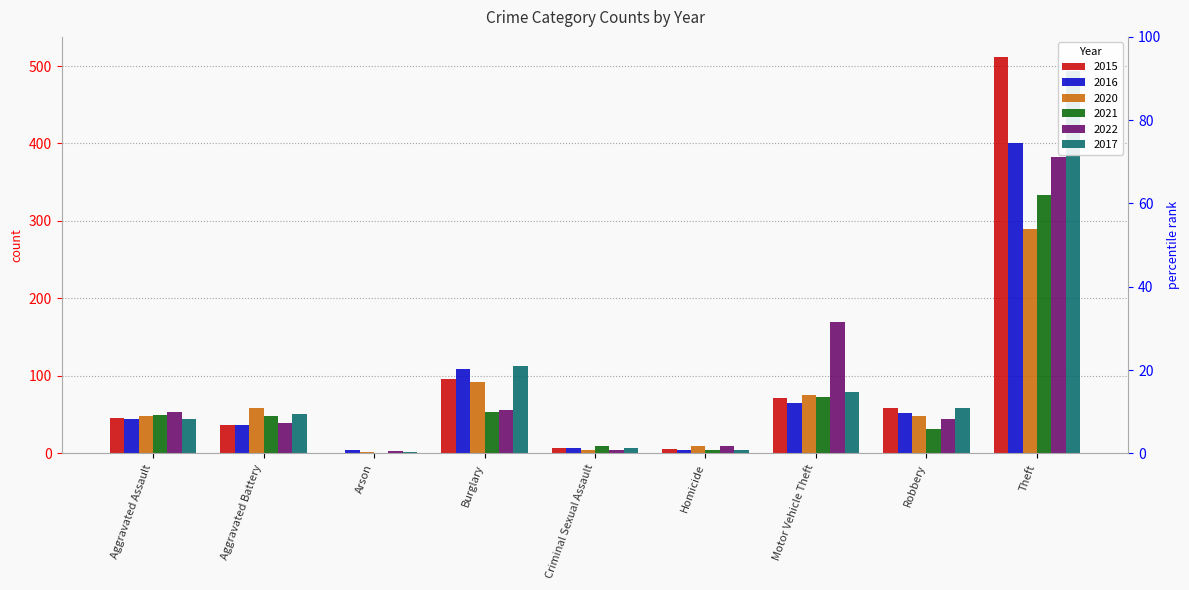

What position from the right is Motor Vehicle Theft?

3